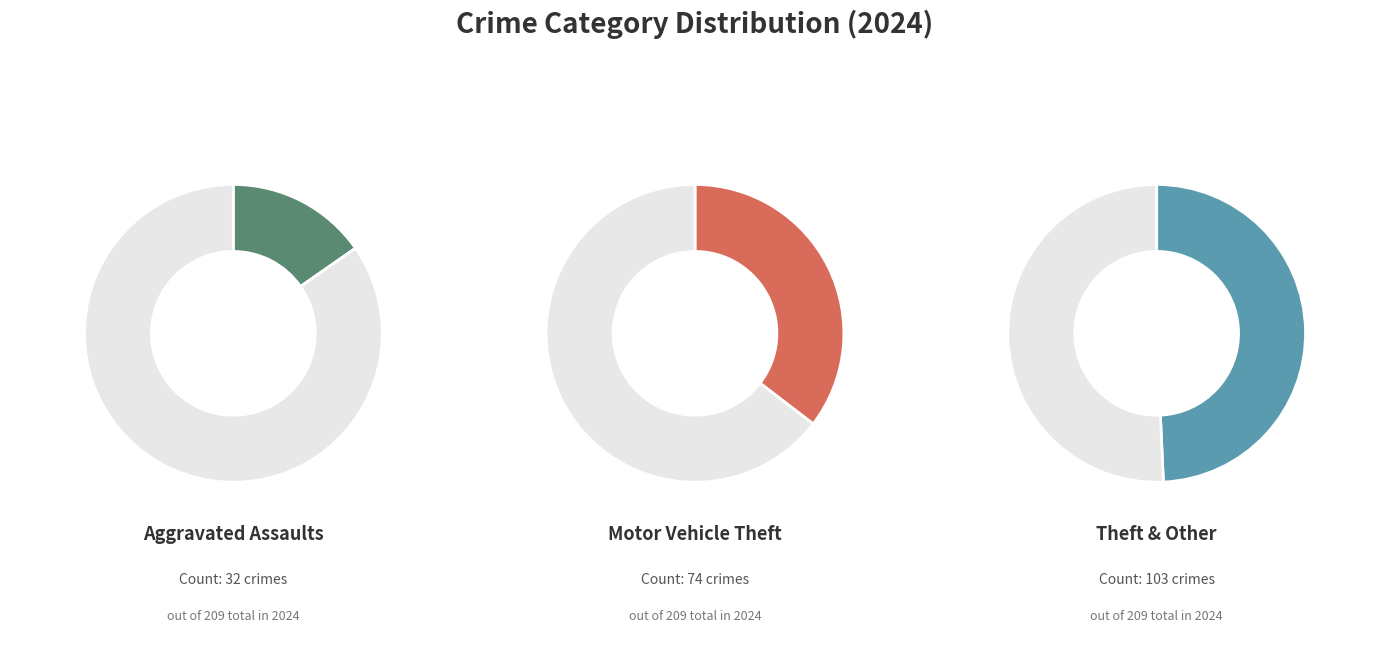

Which has a higher value, Motor Vehicle Theft or Aggravated Battery?

Motor Vehicle Theft